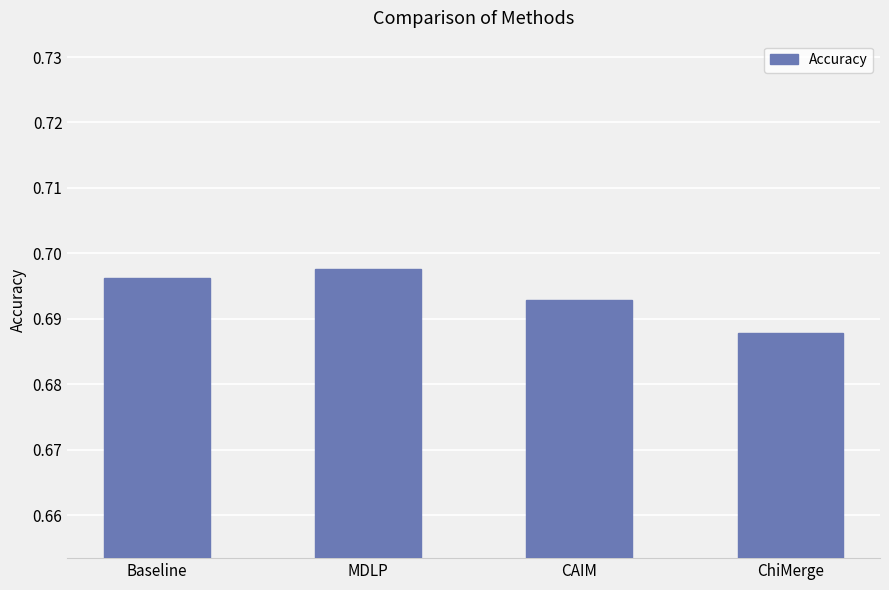

True or false: the data shows 0.3 at ChiMerge.

False